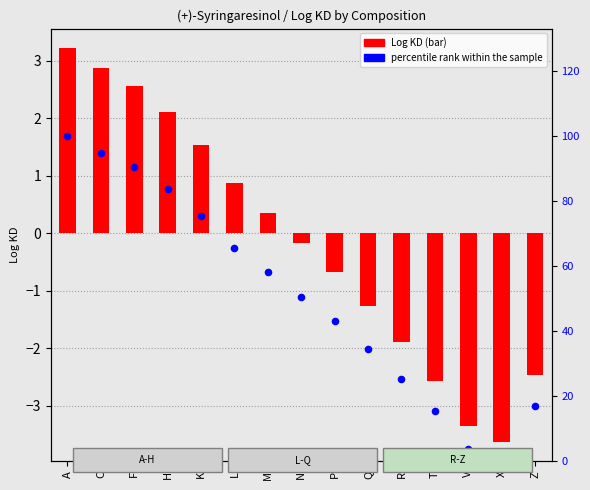

At which category is the sum across all series the highest?

A